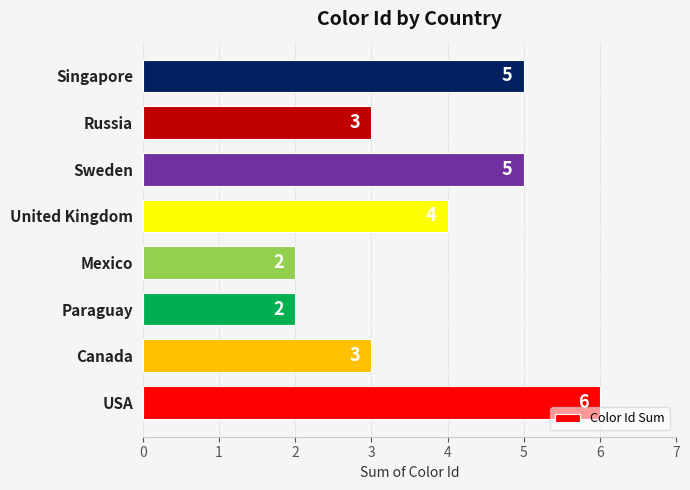

True or false: the data shows 9 at Singapore.

False